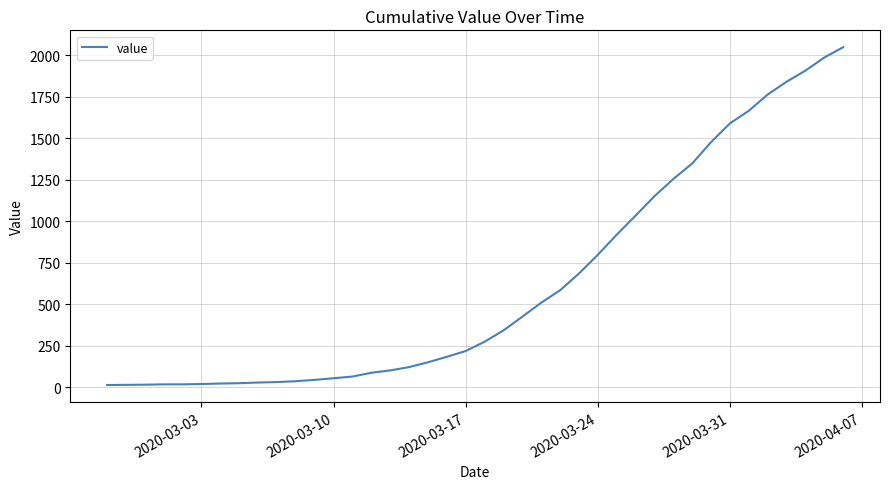

What is the difference between the maximum and minimum values?

2036